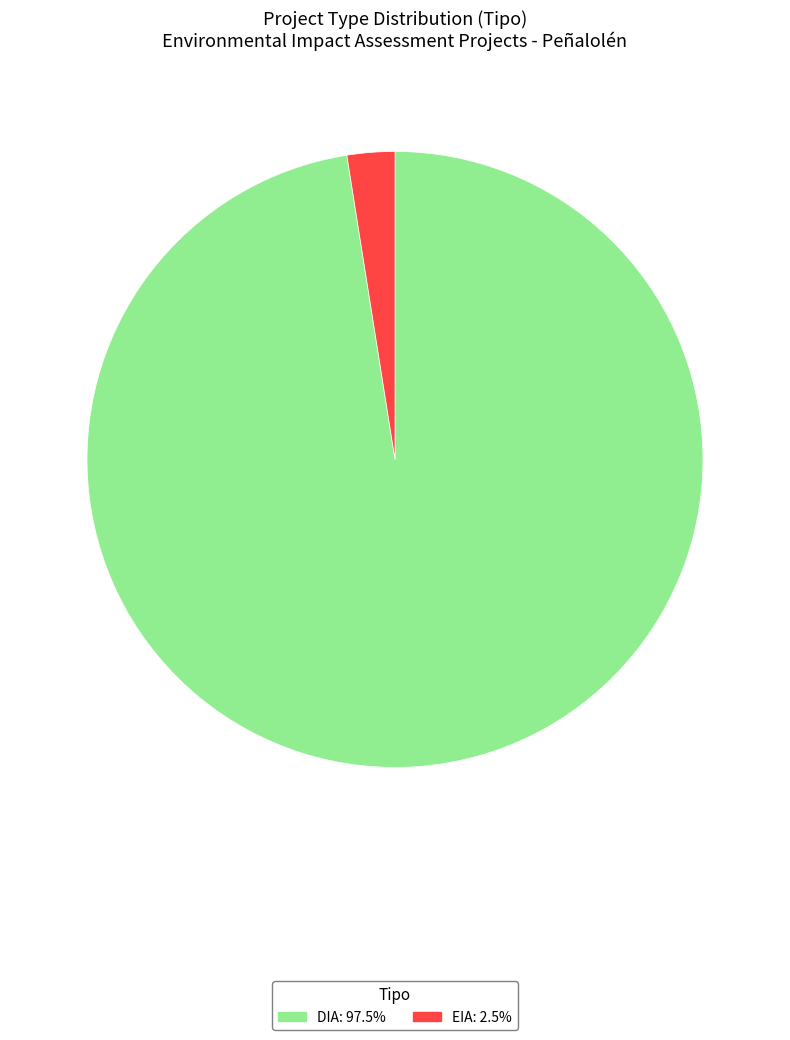

What is the ratio of the value at EIA to the value at DIA?

0.0